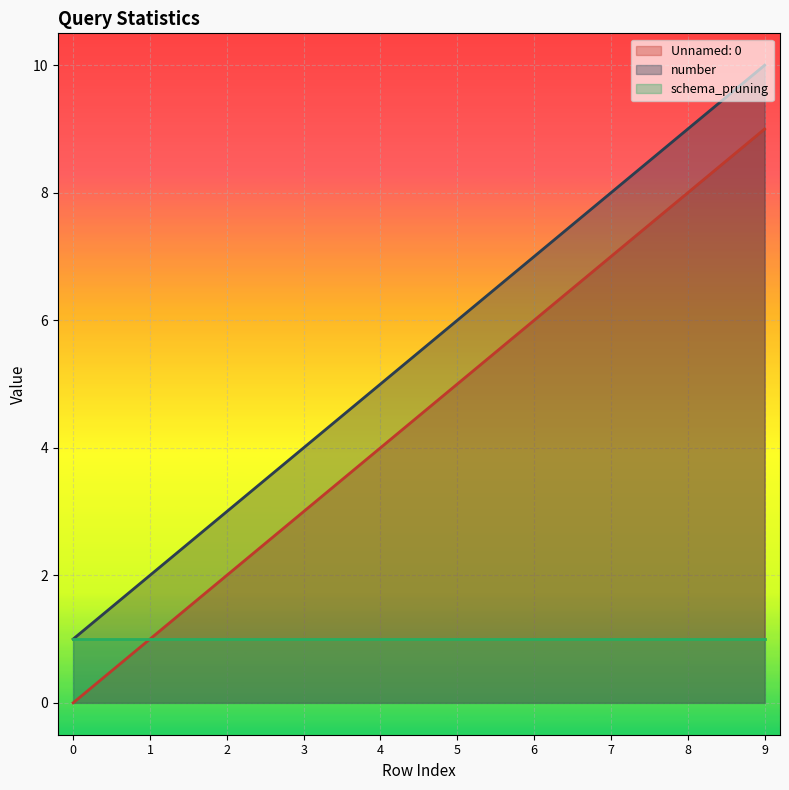

What is the sum of the number values at 4 and 7?

13